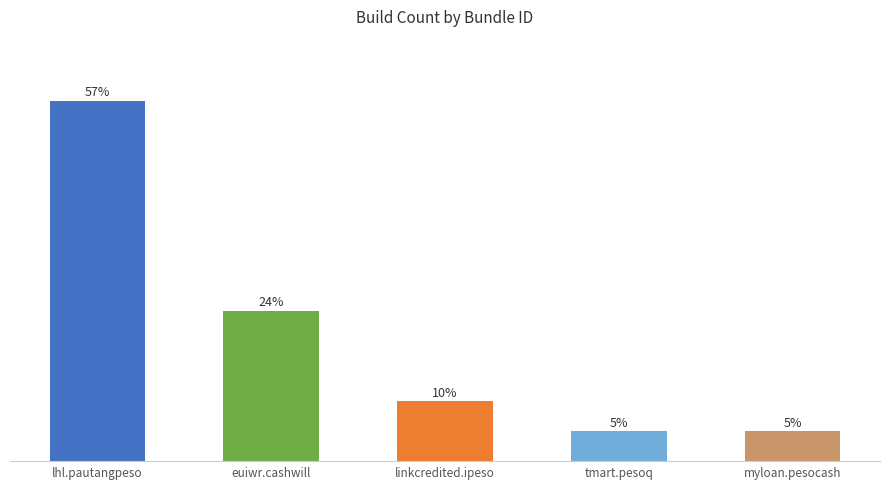

Does the chart contain any negative values?

No